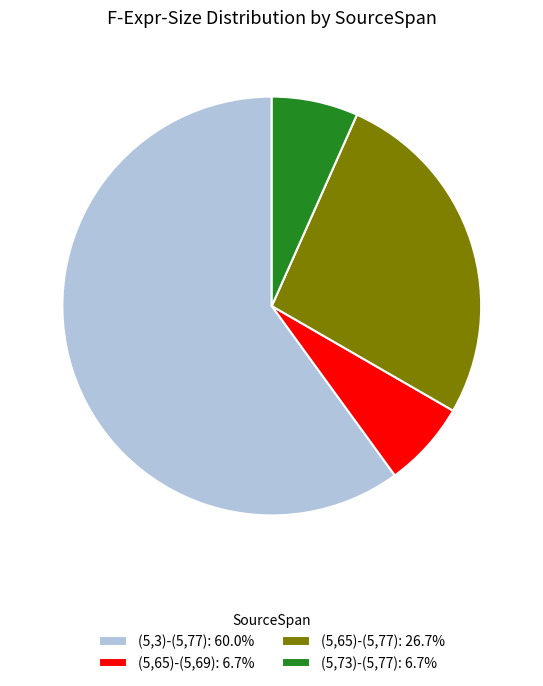

Approximately how many times larger is the value at (5,73)-(5,77): 6.7% compared to (5,65)-(5,69): 6.7%?

1.0